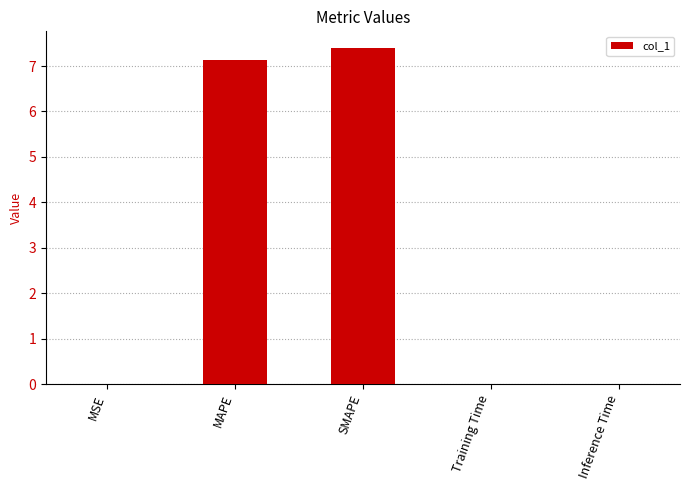

What is the maximum value shown in the chart?

7.4